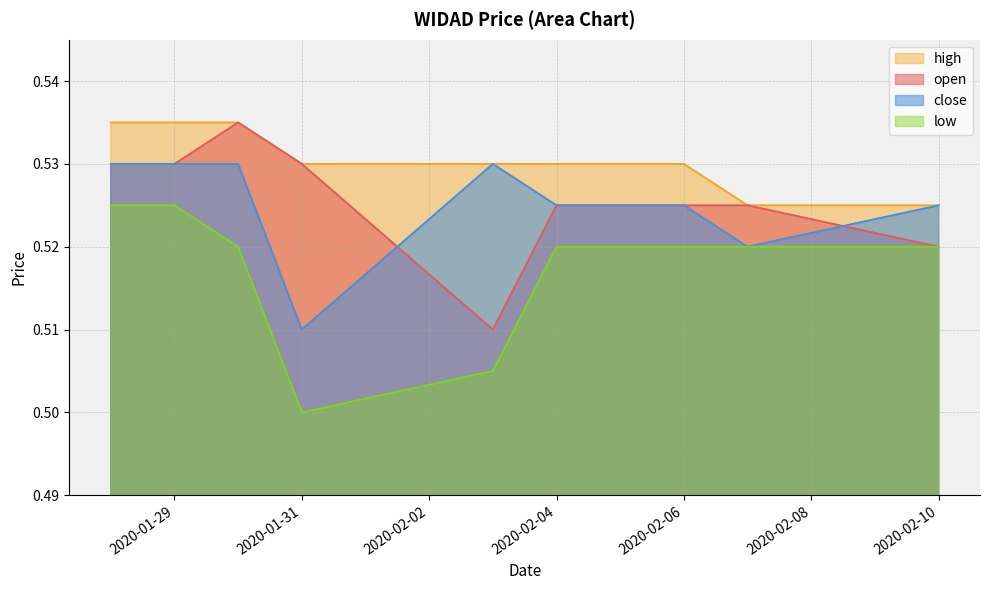

How many low values are between 0 and 1?

10